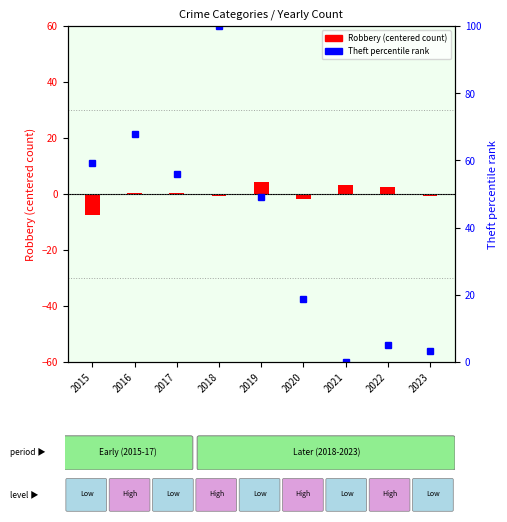

Which category has the highest value in the Theft percentile rank series?

2018